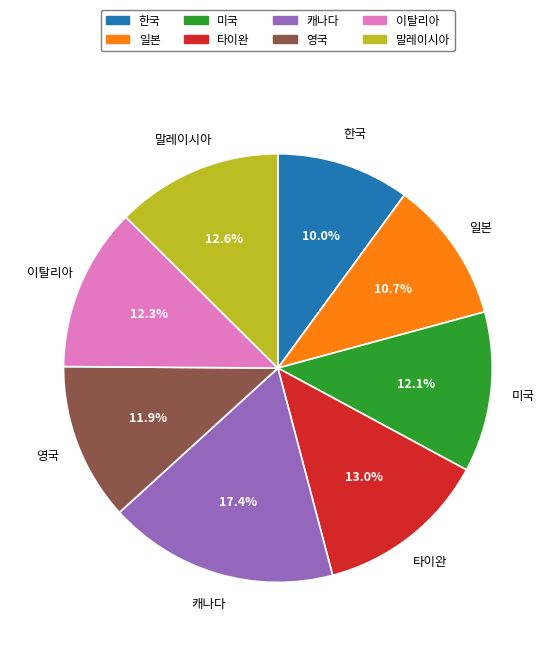

Combined, what portion of the pie is 캐나다 and 이탈리아?

29.7%